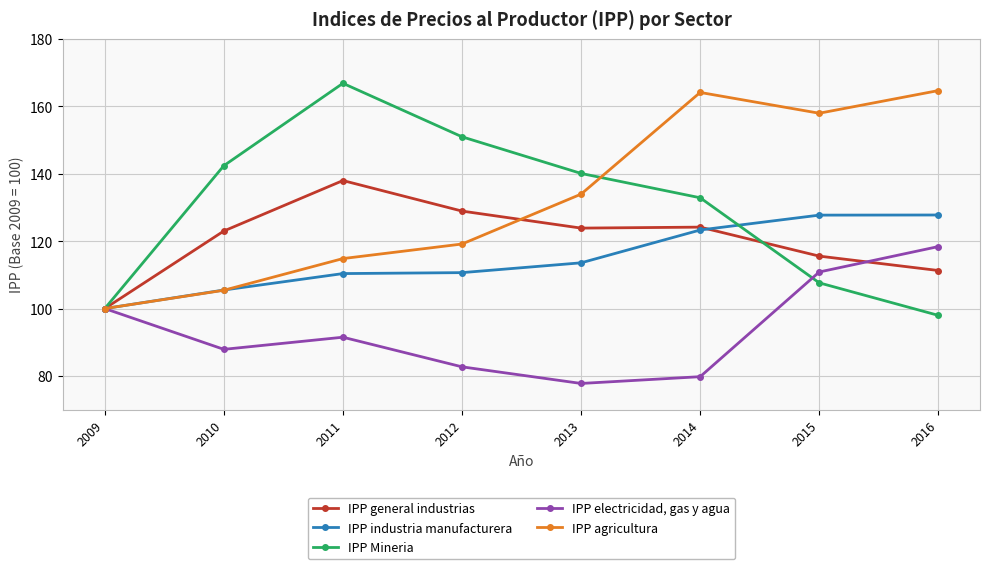

Which series has the widest spread of values?

IPP Mineria